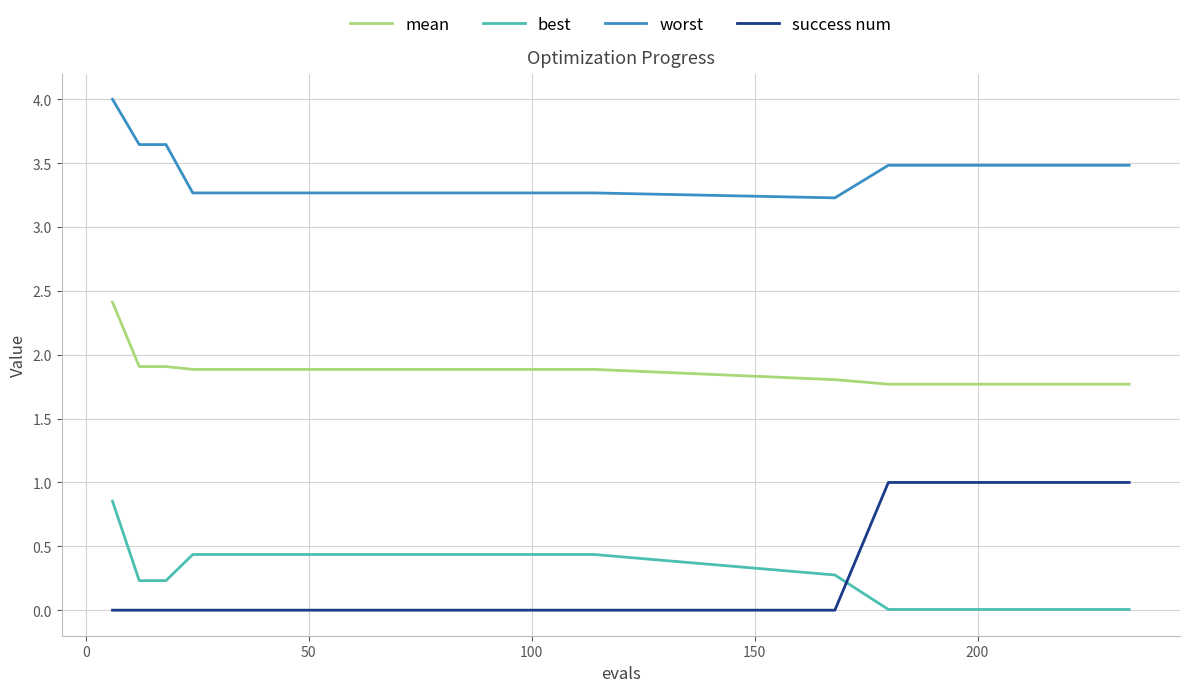

Which series has the widest spread of values?

success num